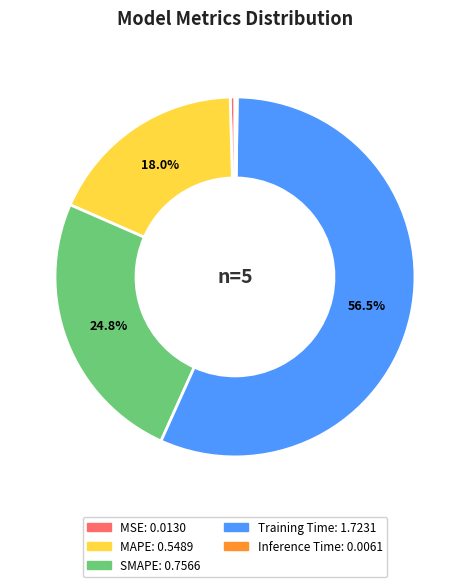

To the nearest percent, what portion does MAPE represent?

18%